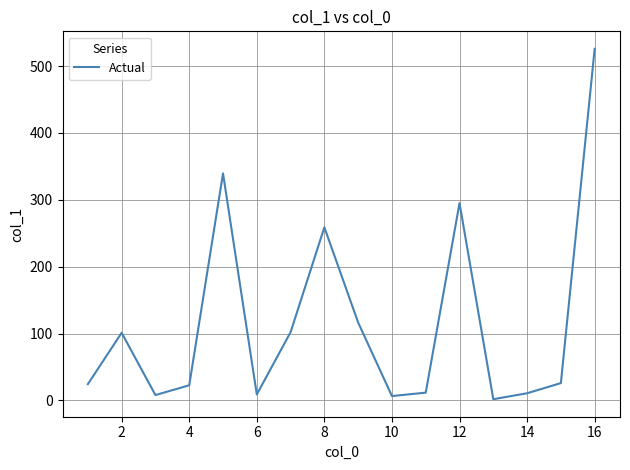

How many interior local valleys (lower than both neighbors) does the data have?

4